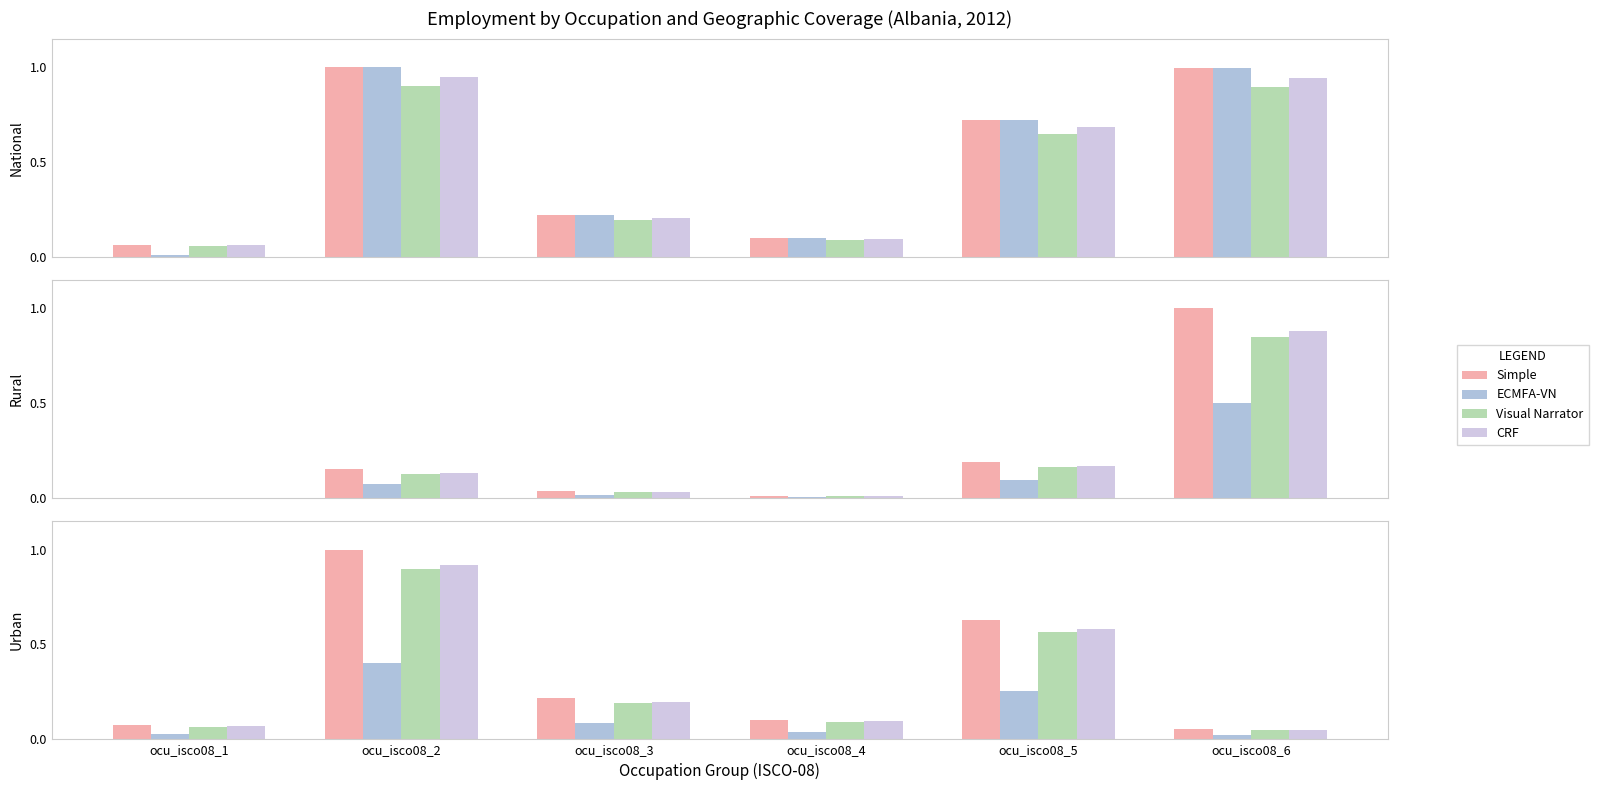

Is the value of Simple at ocu_isco08_6 greater than the value of Visual Narrator at ocu_isco08_3?

No